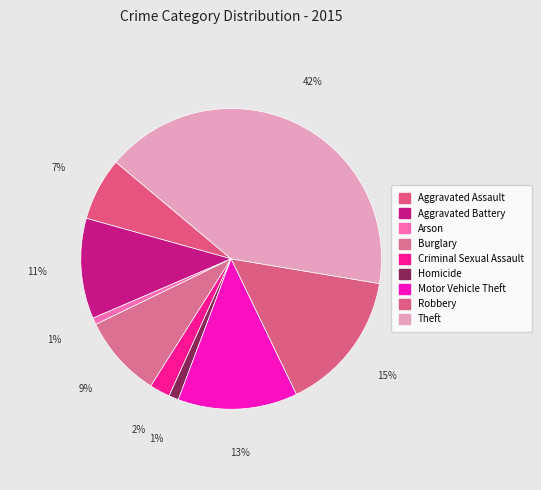

Does Homicide represent more than half of the total?

No